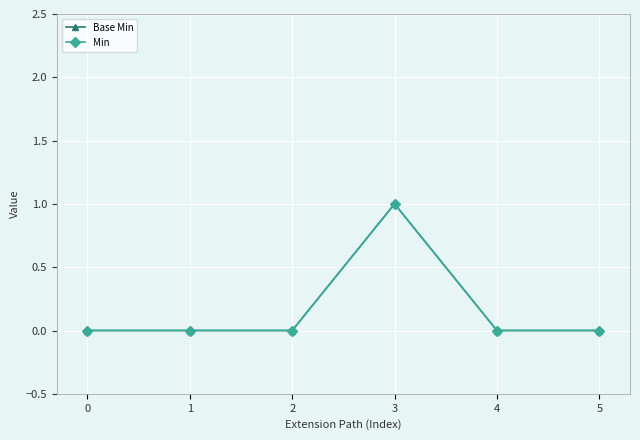

Reading left to right, what are all the values shown in this chart?

Base Min: 0=0	1=0	2=0	3=1	4=0	5=0
Min: 0=0	1=0	2=0	3=1	4=0	5=0